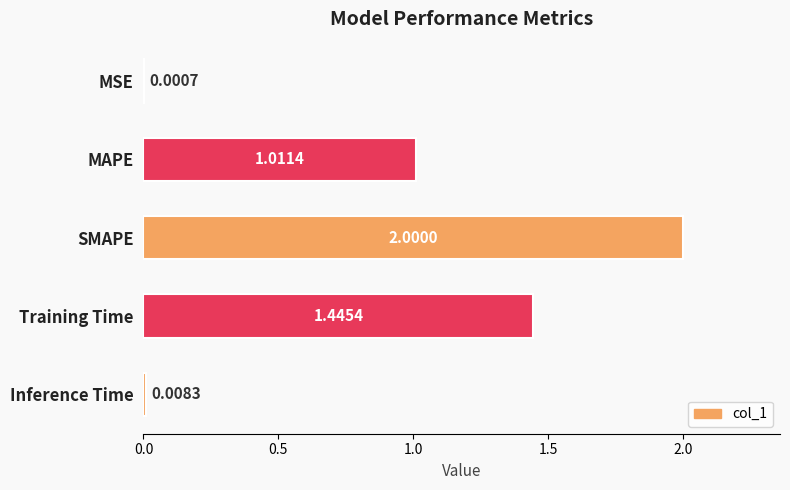

What is the average value?

0.9